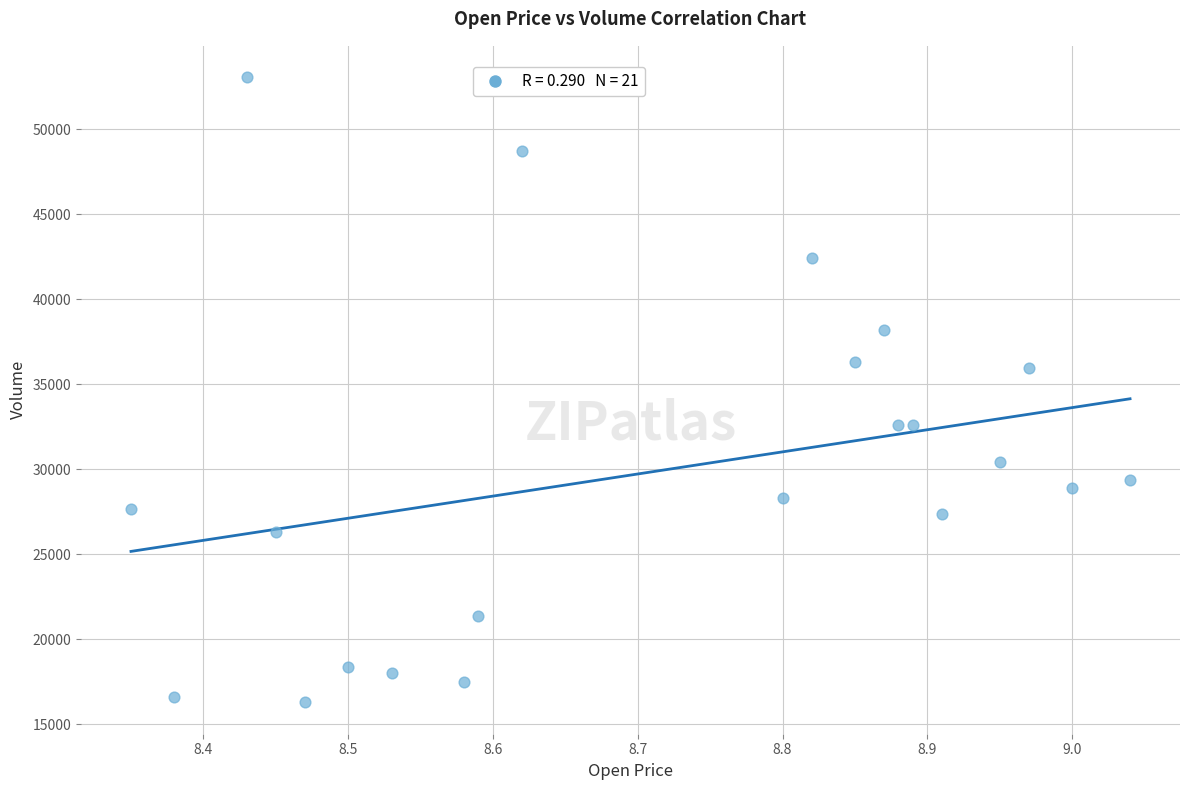

What is the range of X values (max minus min)?

0.7